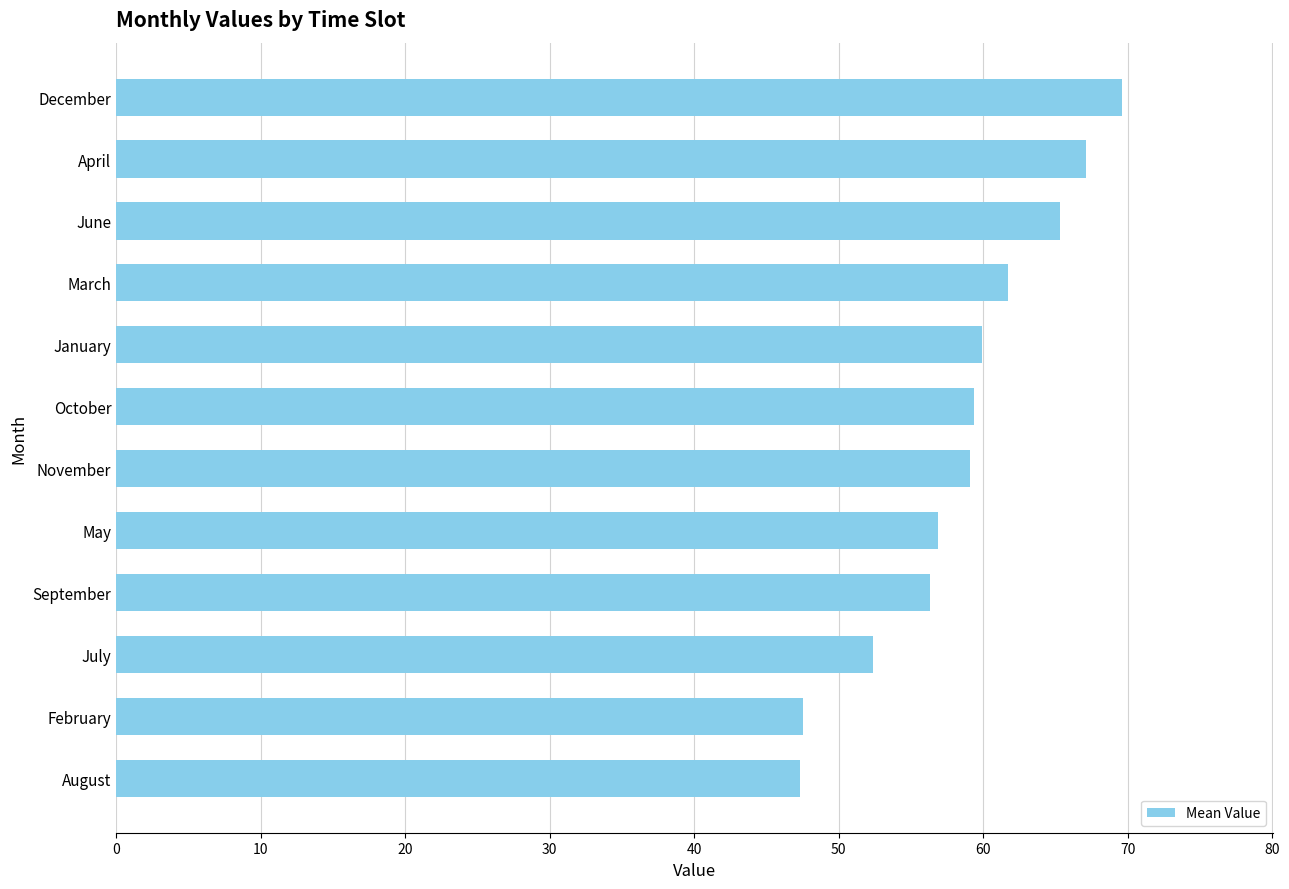

What is the average value?

58.5